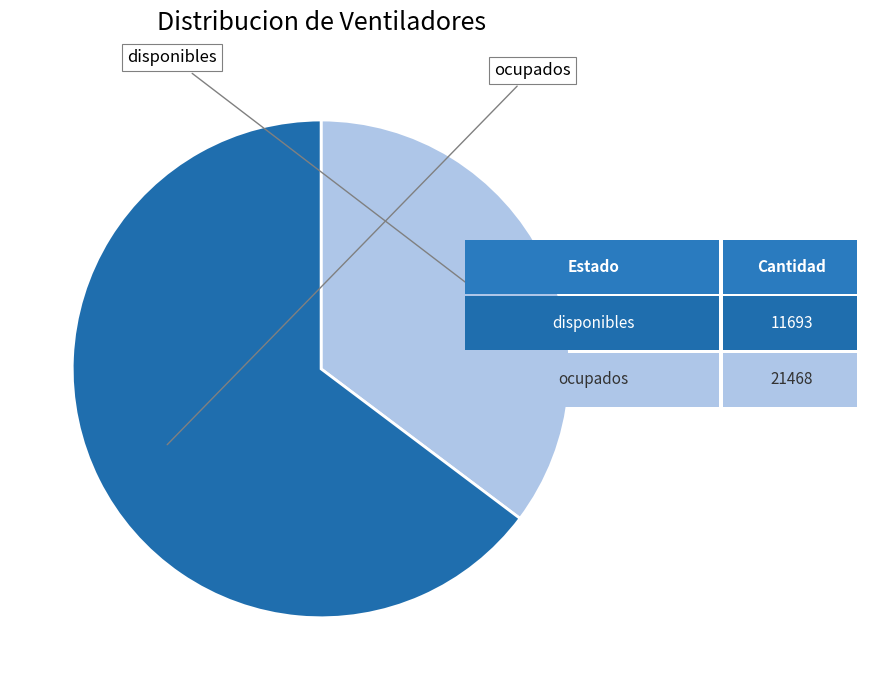

Does any single category account for the majority?

Yes